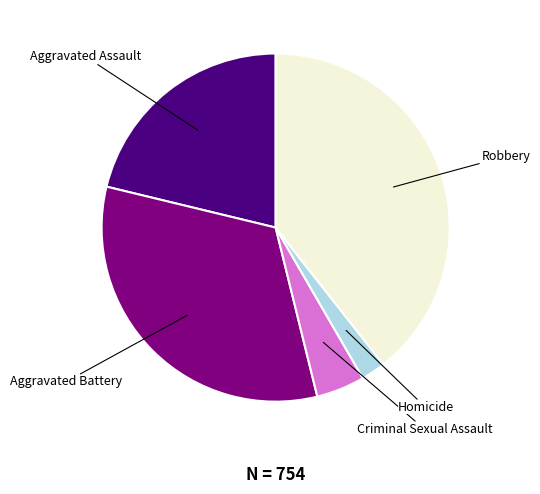

Rank the categories by value from highest to lowest.

Robbery, Aggravated Battery, Aggravated Assault, Criminal Sexual Assault, Homicide